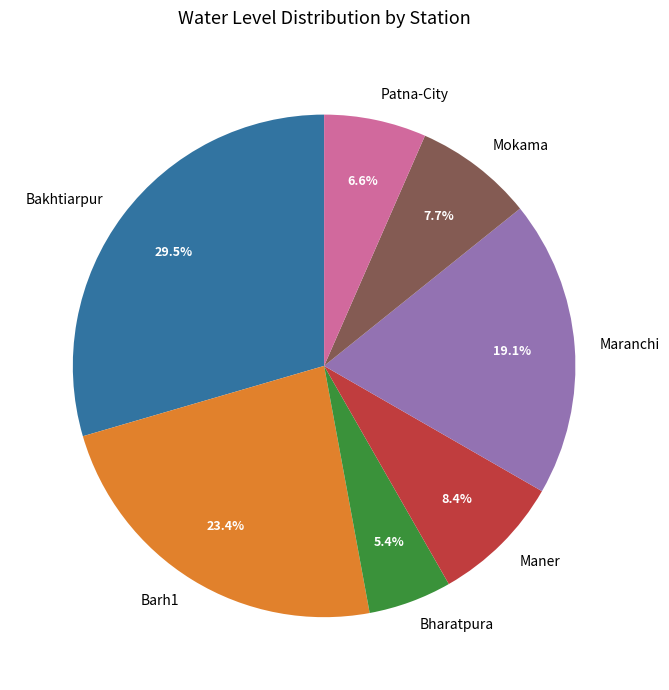

What percentage is the Patna-City slice, to the nearest percent?

7%